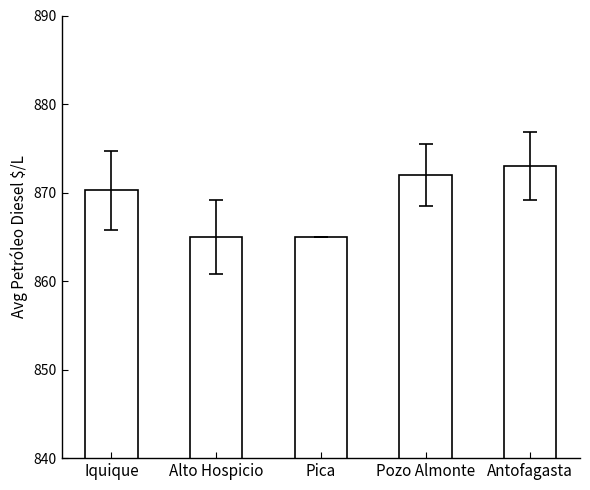

At which label is the value closest to 869?

Iquique